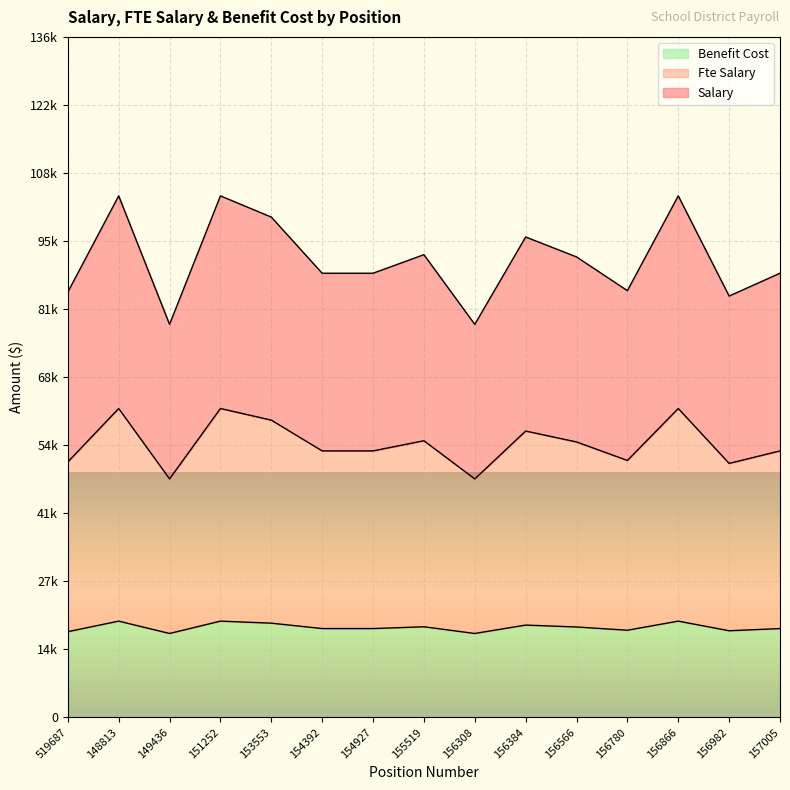

How many data points in salary are above 88482?

10